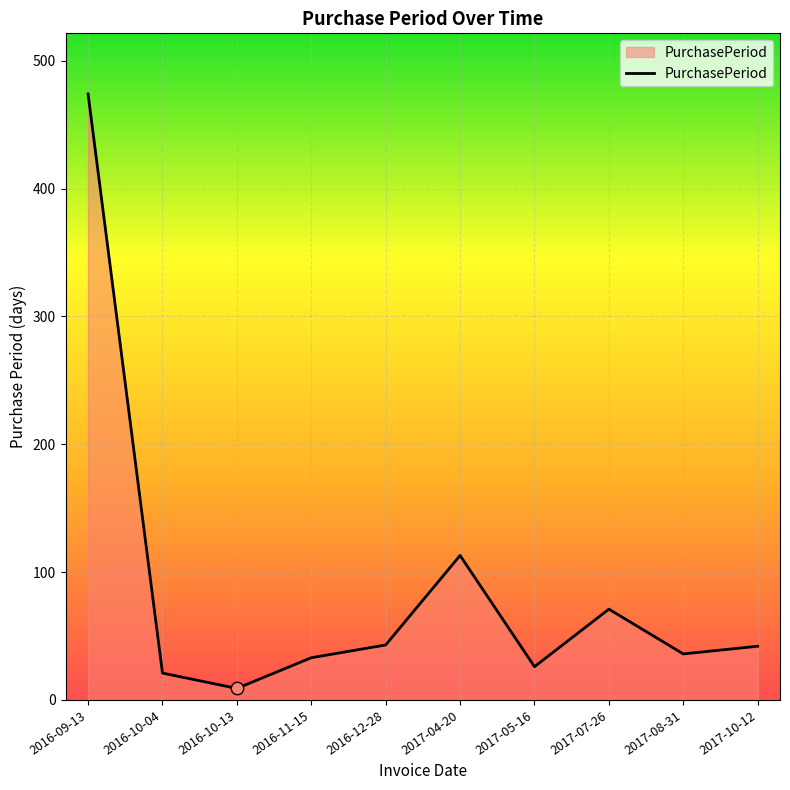

Approximately how many times larger is the value at 2016-11-15 compared to 2016-09-13?

0.1